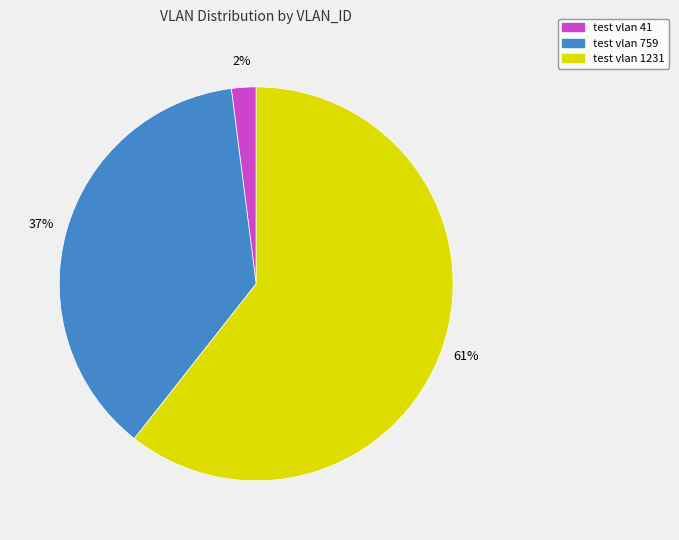

The test vlan 41 slice represents 2% of the pie. True or false?

True